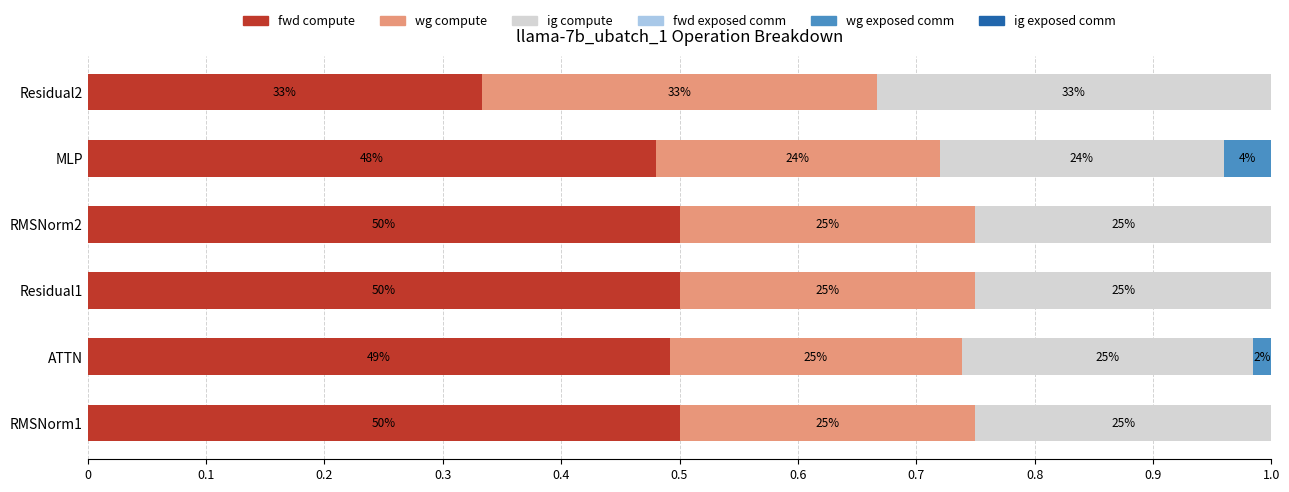

How many data points does each series have?

6